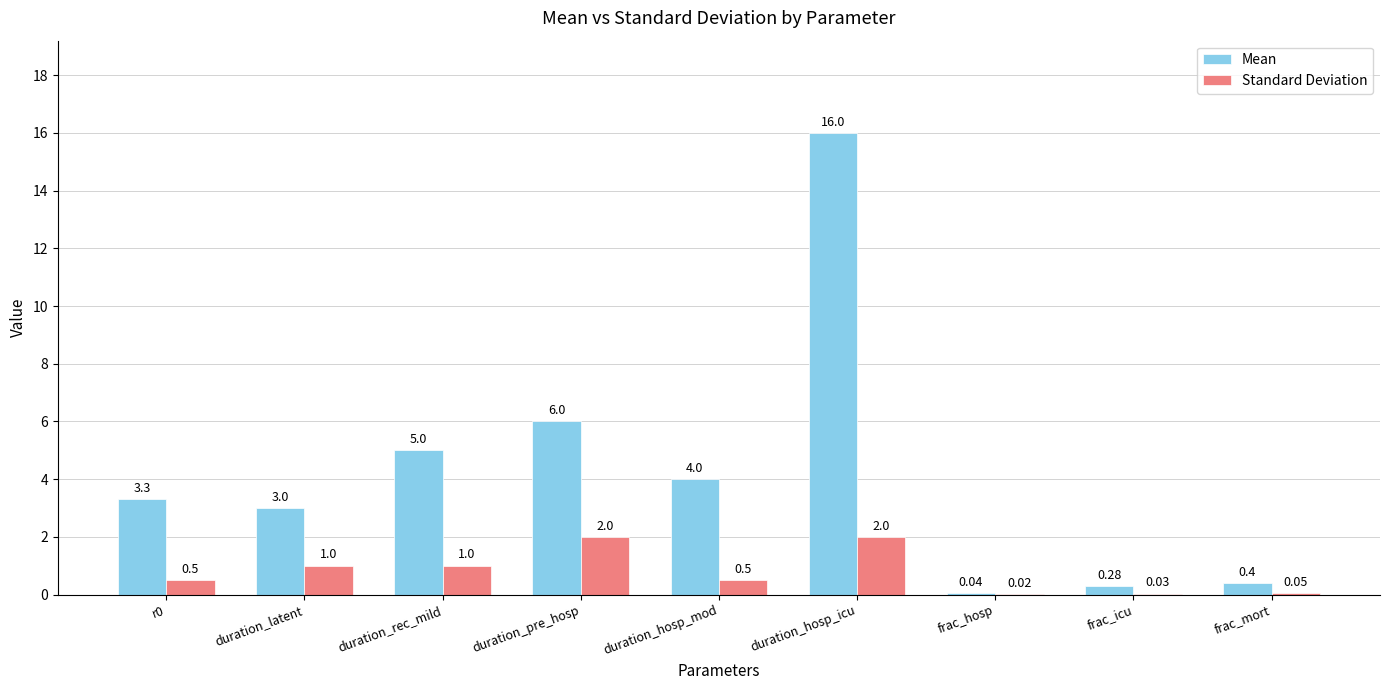

At which category is the sum across all series the highest?

duration_hosp_icu